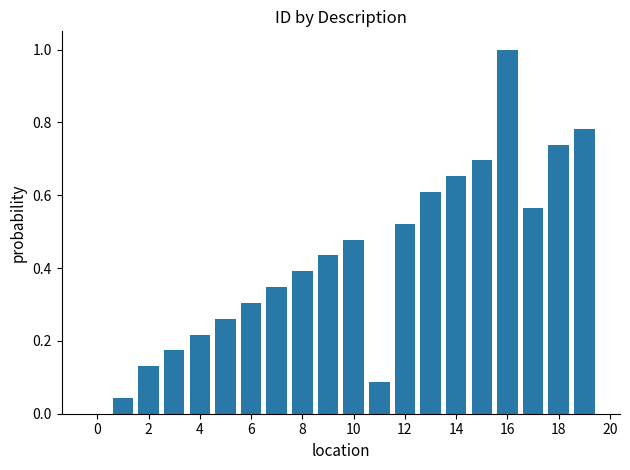

What is the maximum value shown in the chart?

1.0